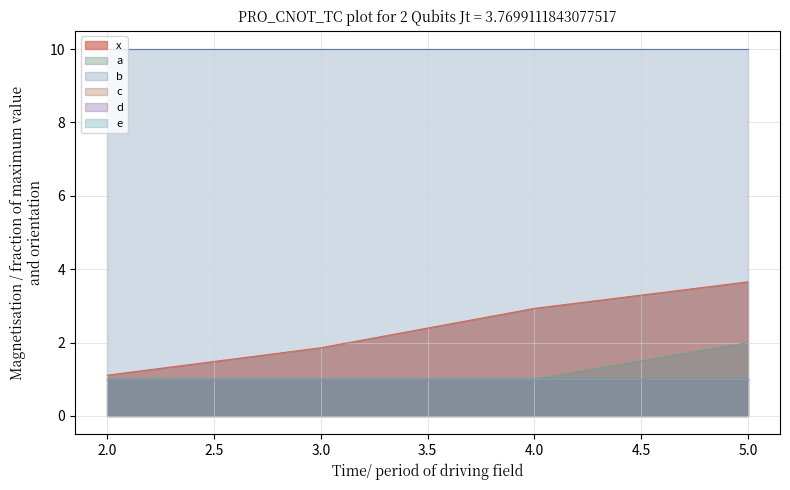

True or false: a and x intersect in this chart.

False